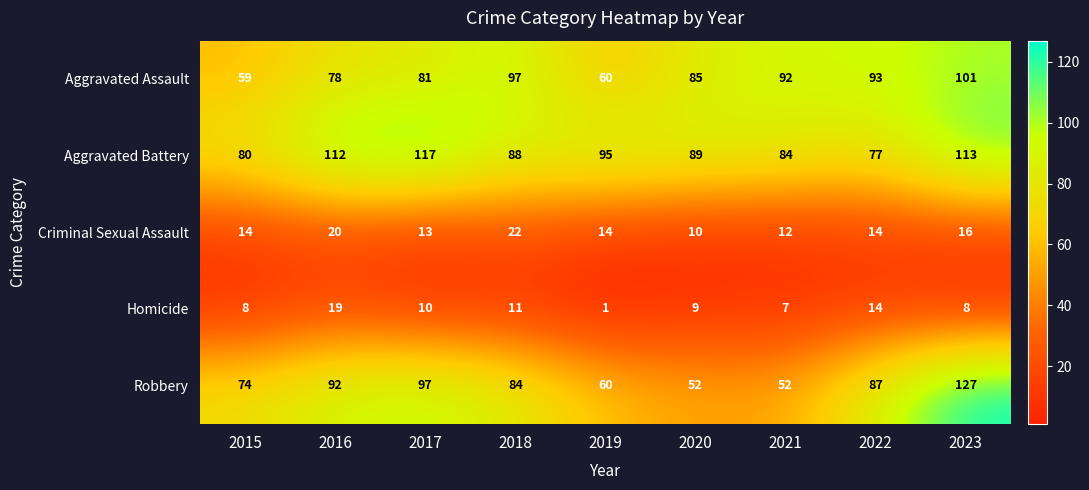

Rank the series by their maximum value, from highest to lowest.

Robbery, Aggravated Battery, Aggravated Assault, Criminal Sexual Assault, Homicide